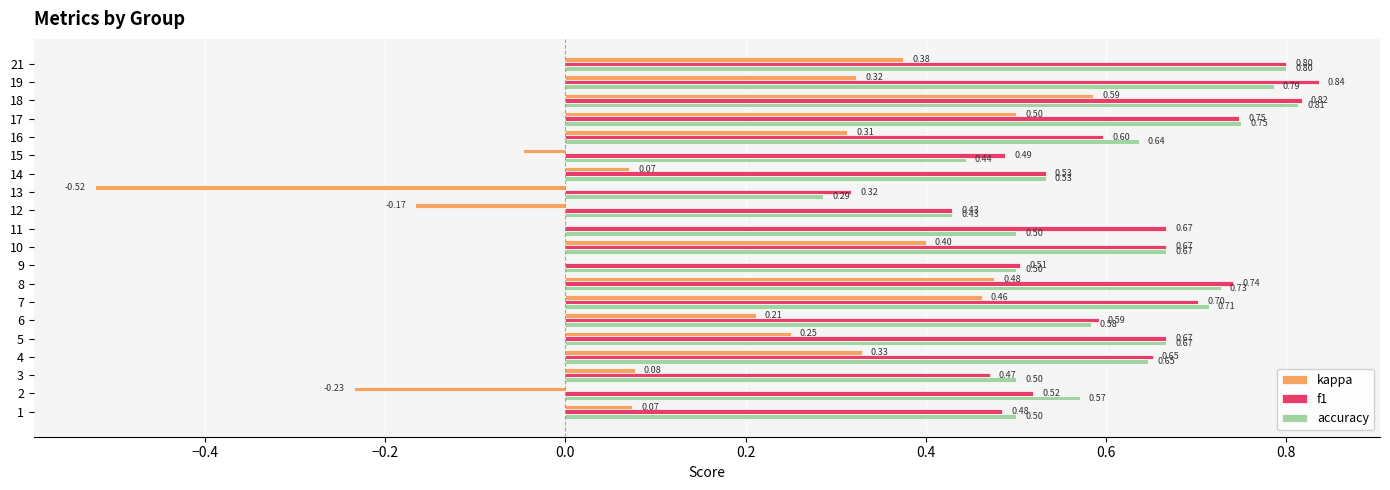

Between 6 and 11, which series saw the biggest shift?

kappa